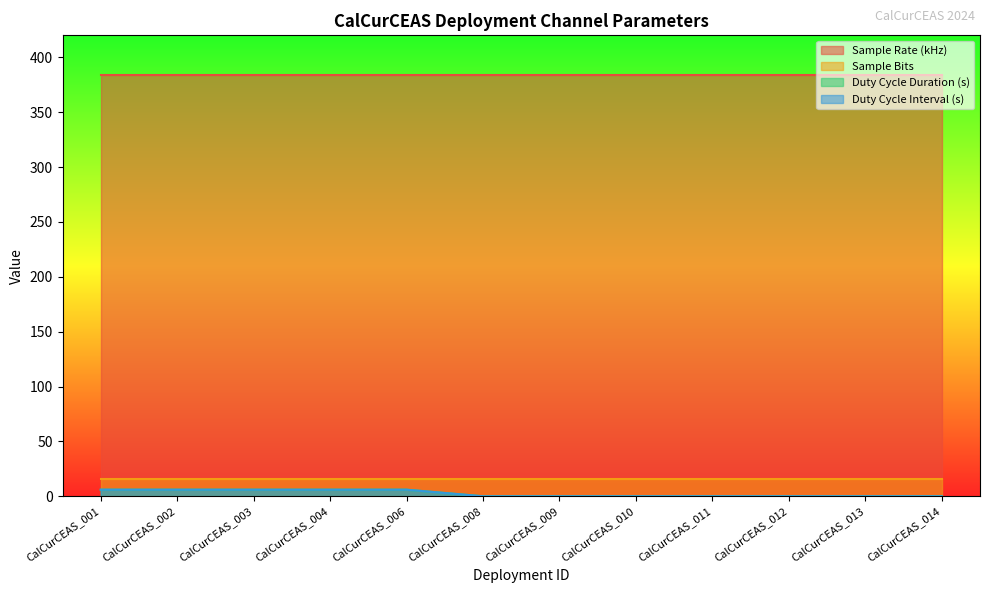

Which has a higher value, CalCurCEAS_002 or CalCurCEAS_009?

CalCurCEAS_002